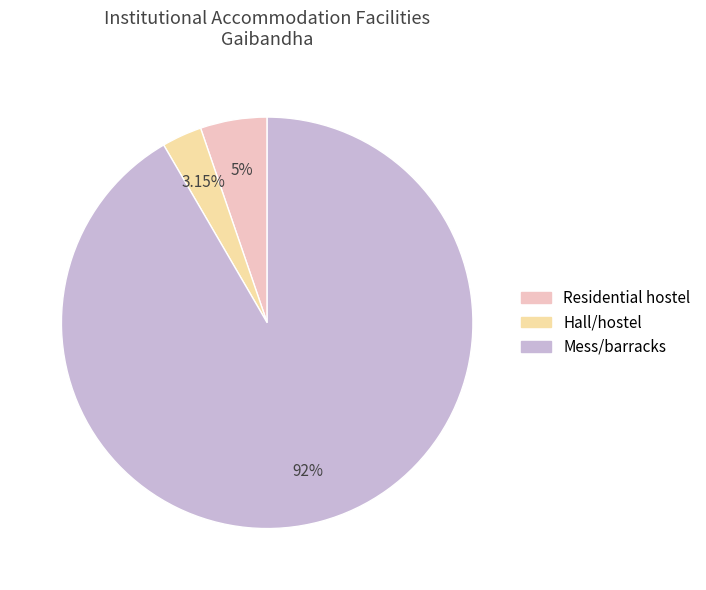

Is there a majority slice in this chart?

Yes